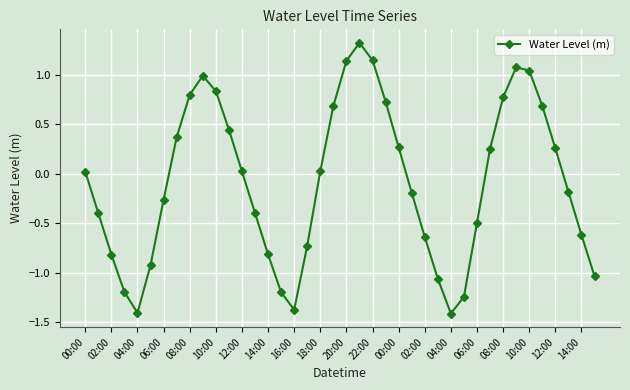

Does the chart display data point markers on the line(s)?

Yes